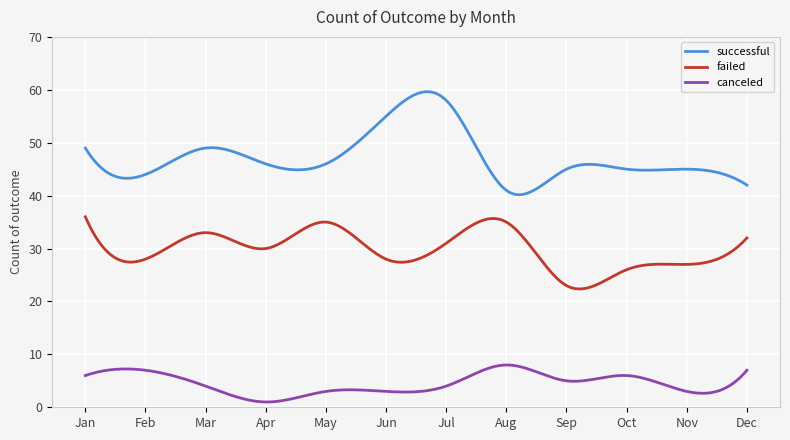

Rank the series by their maximum value, from highest to lowest.

successful, failed, canceled